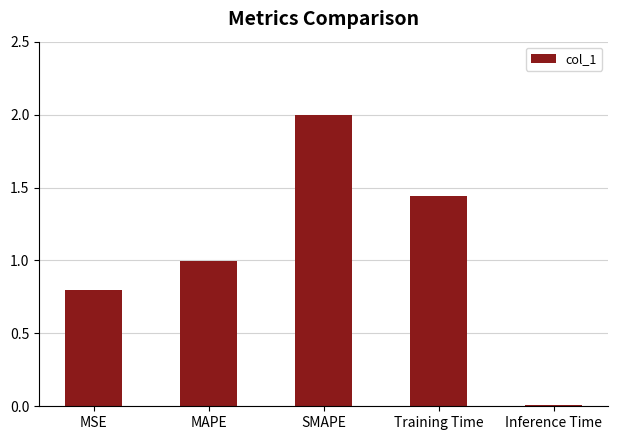

What is the greatest value displayed?

2.0